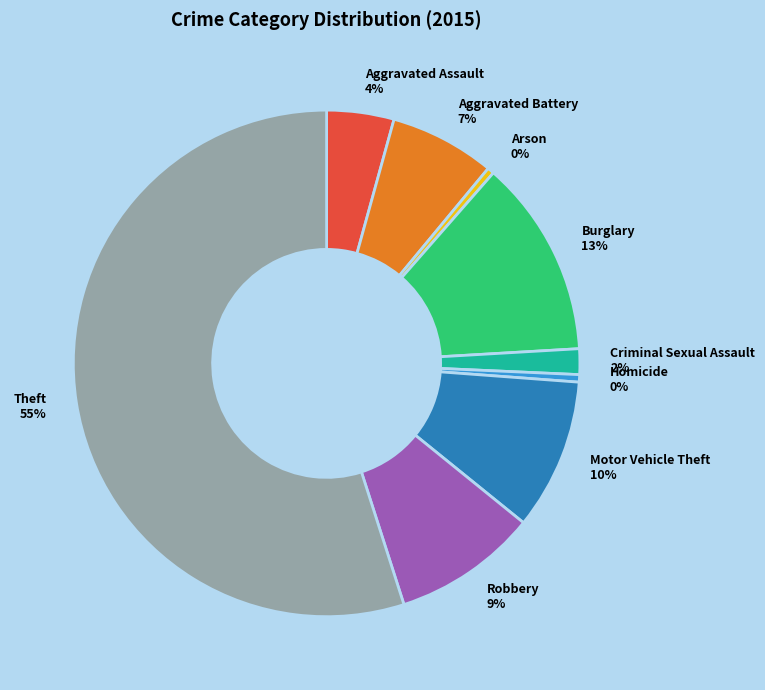

Which category has the biggest portion of the pie?

Theft